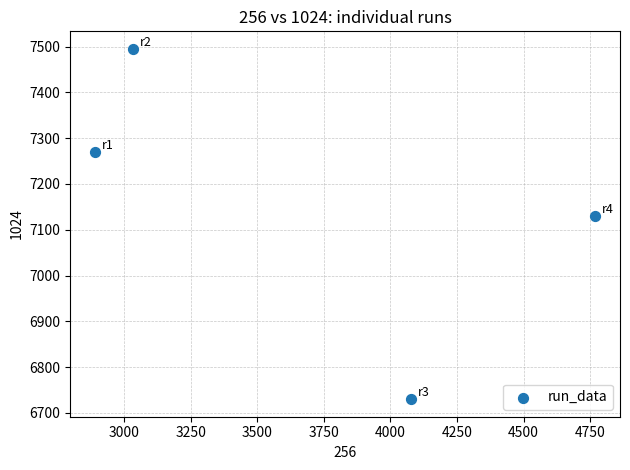

What is the range of X values (max minus min)?

1876